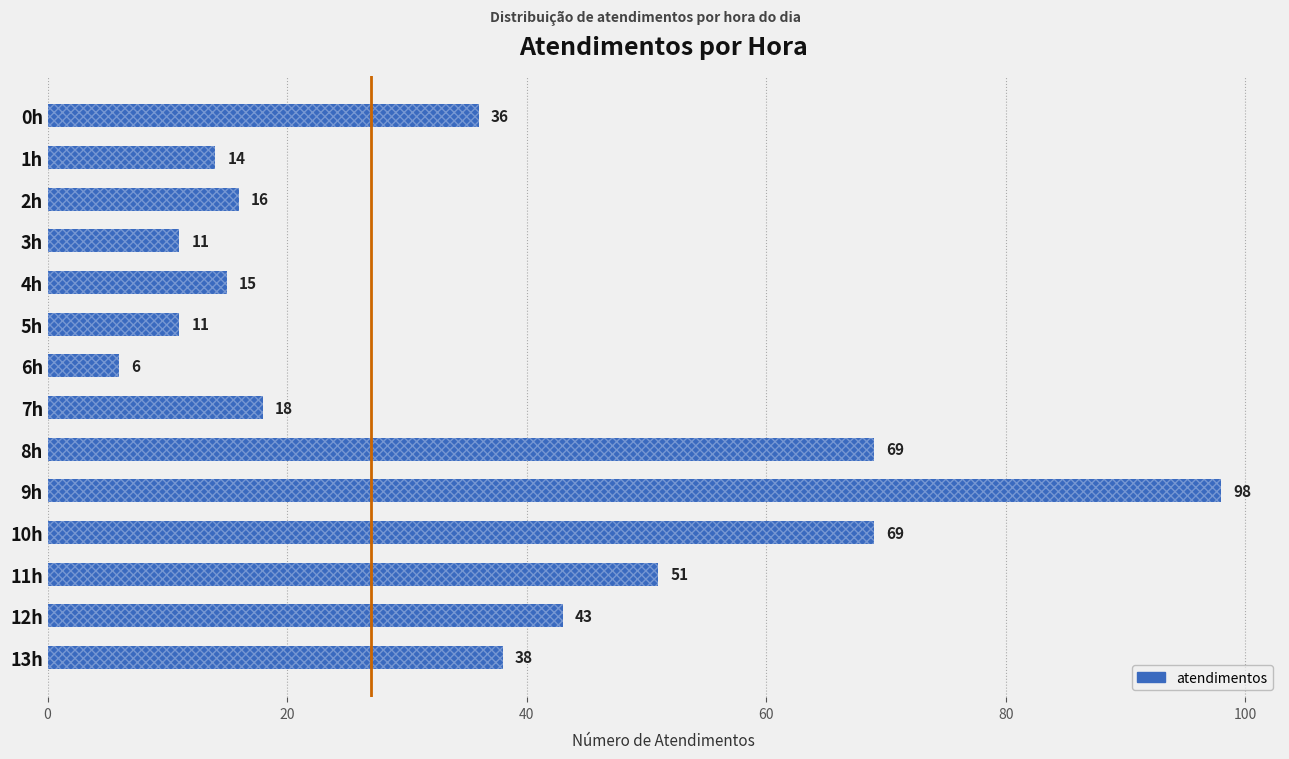

Where does the data first go above 36?

8h